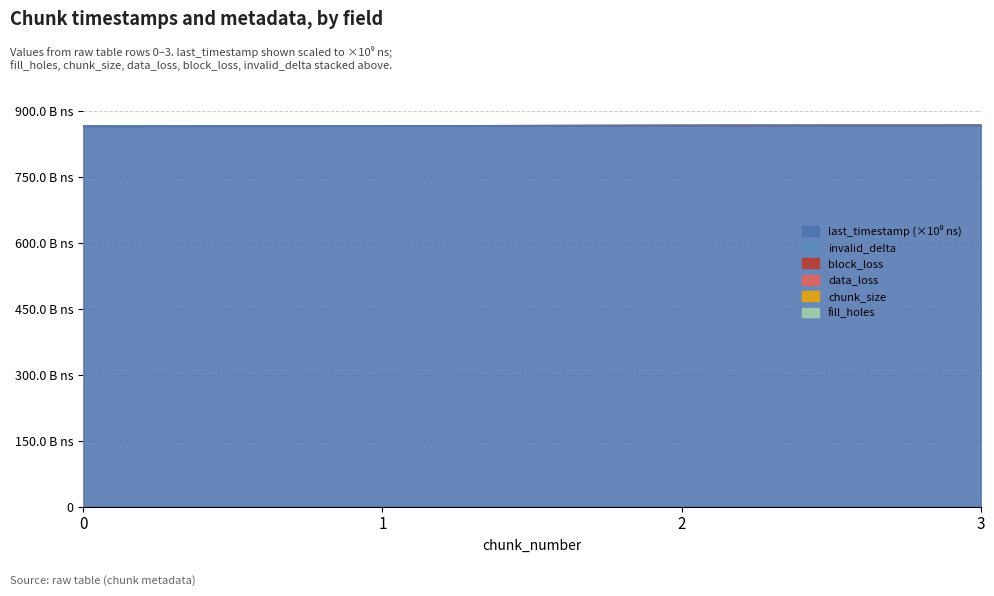

What is the total value across all series at 0?

864740920932